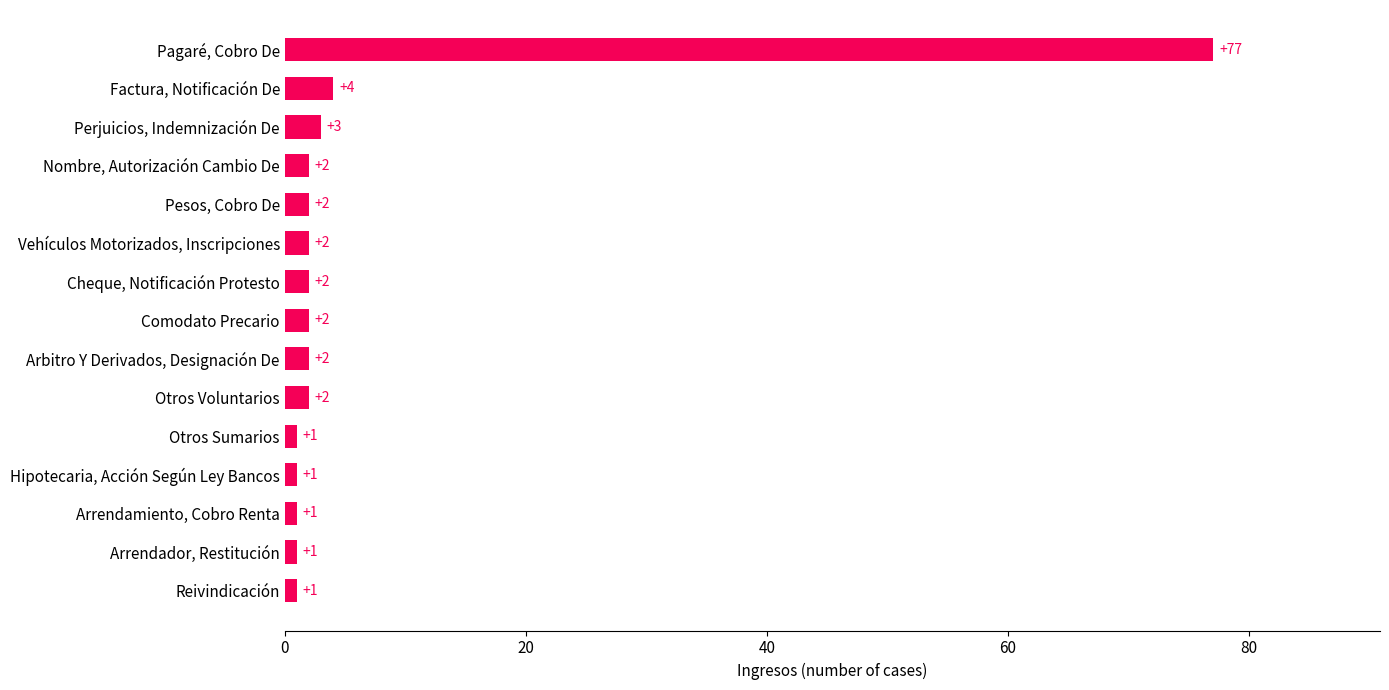

What is the sum of all values?

103